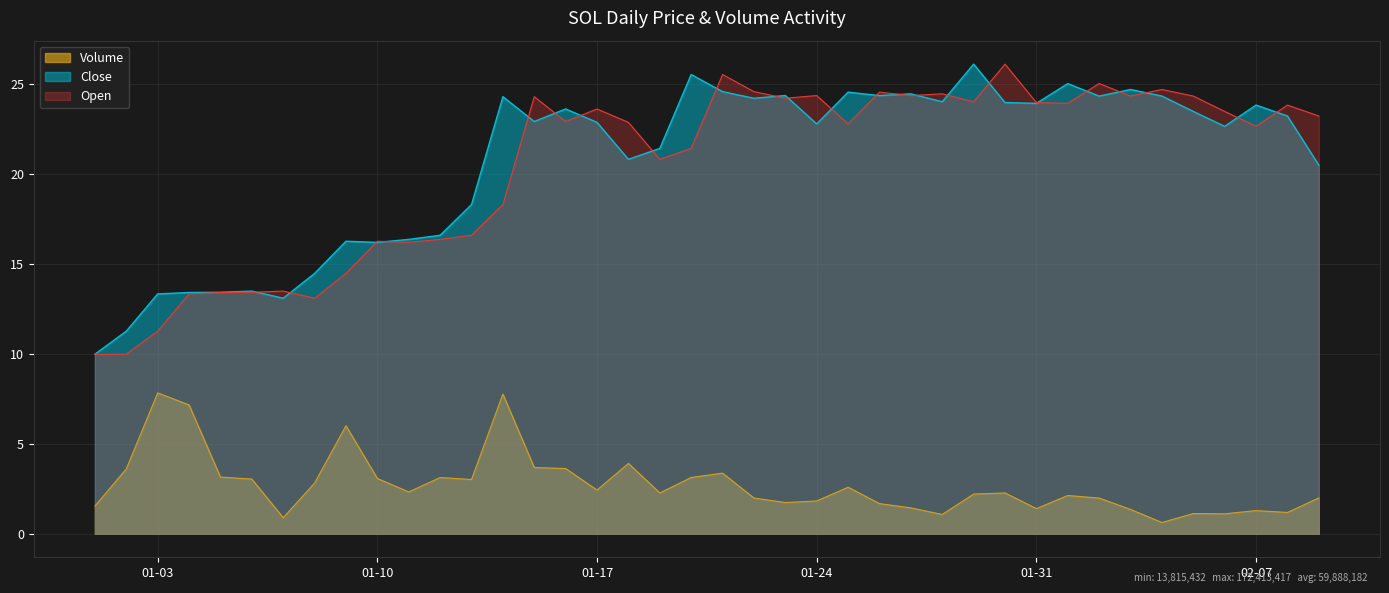

What is the difference between the maximum and minimum values in the Volume series?

7.2